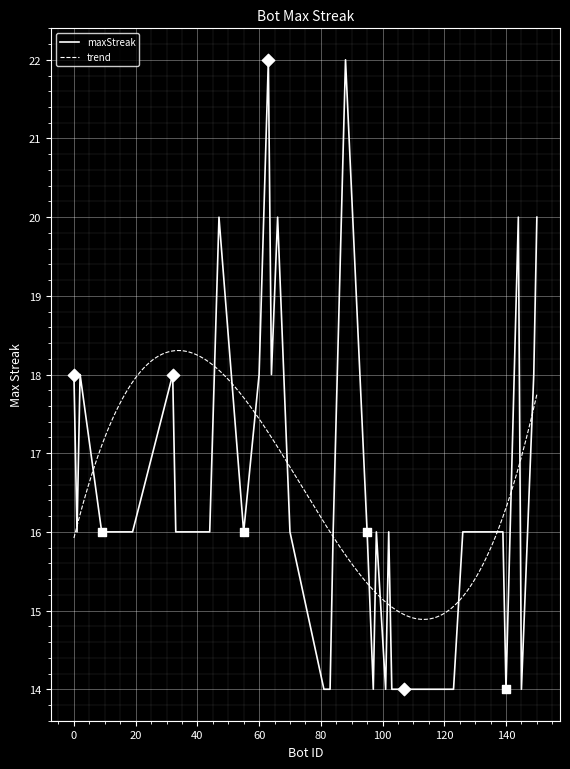

What is the ratio of the value at 81 to the value at 64?

0.8